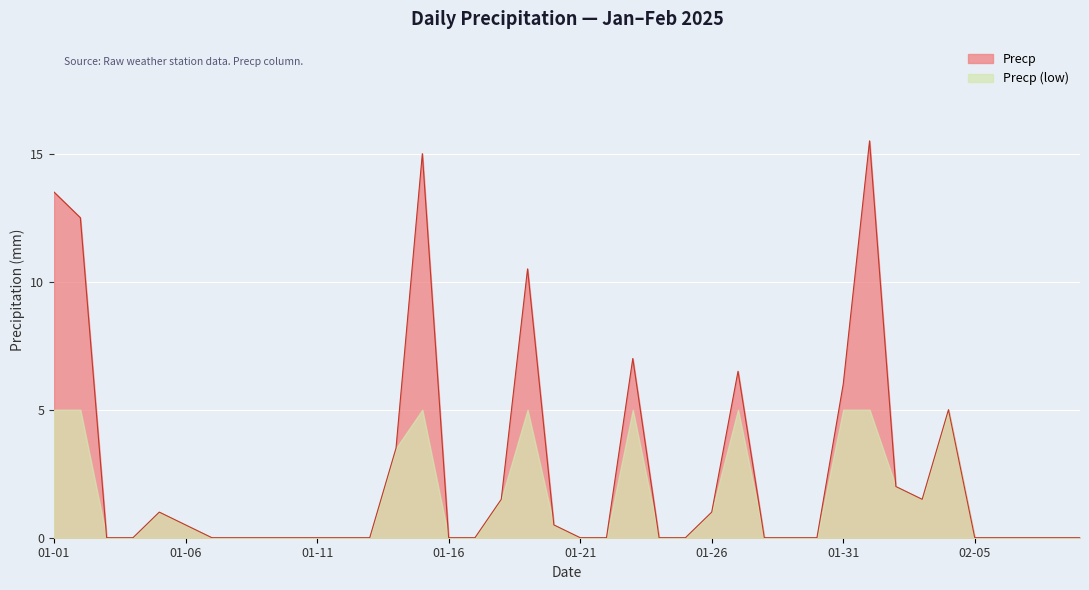

Read the value at 2025-02-03.

1.5